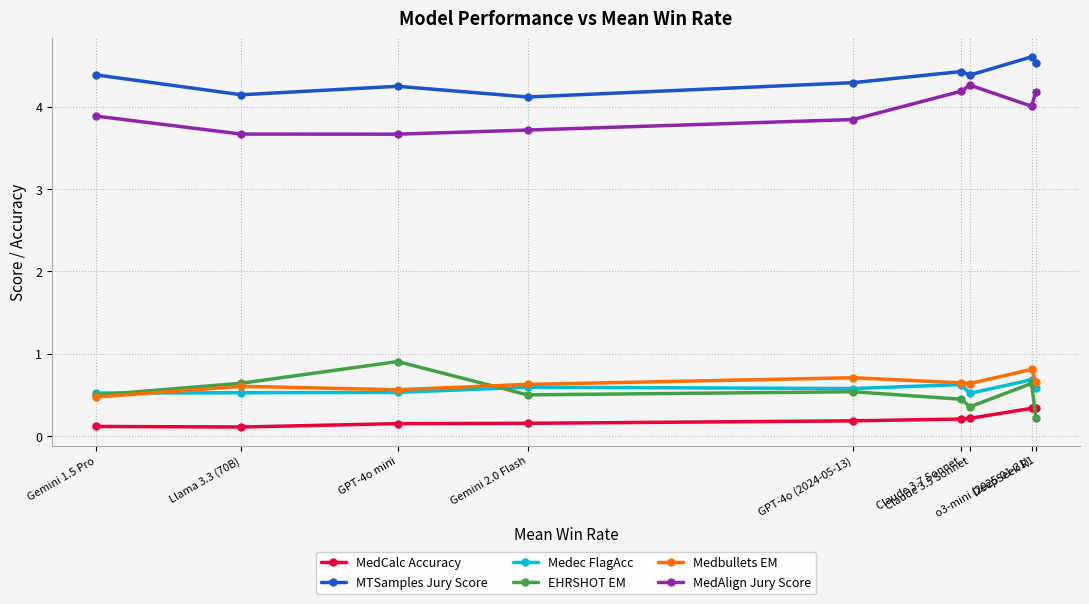

What is the label of the 3rd point from the right?

Claude 3.5 Sonnet